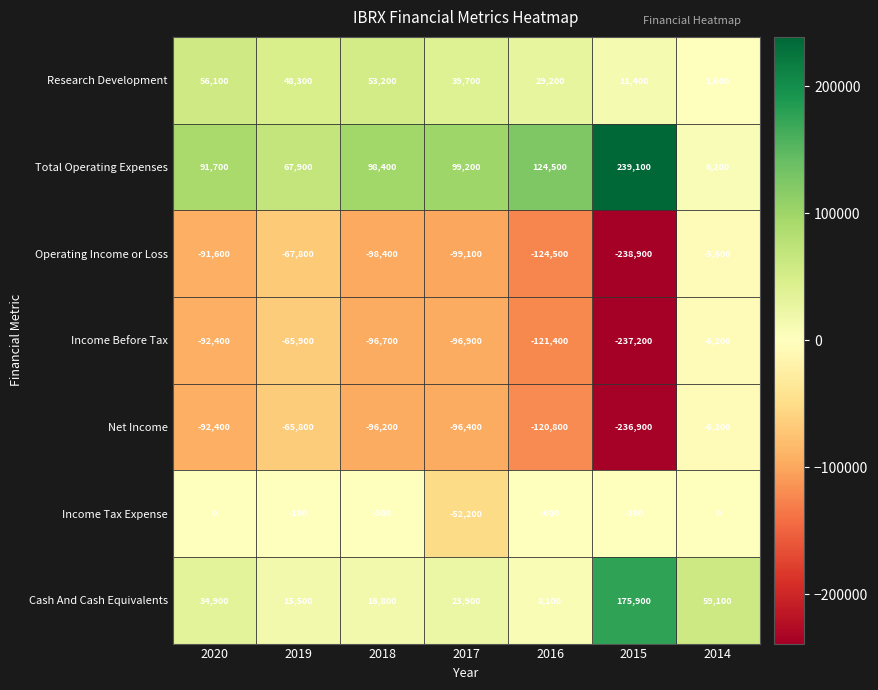

Which series has the largest range (max minus min)?

Operating Income or Loss